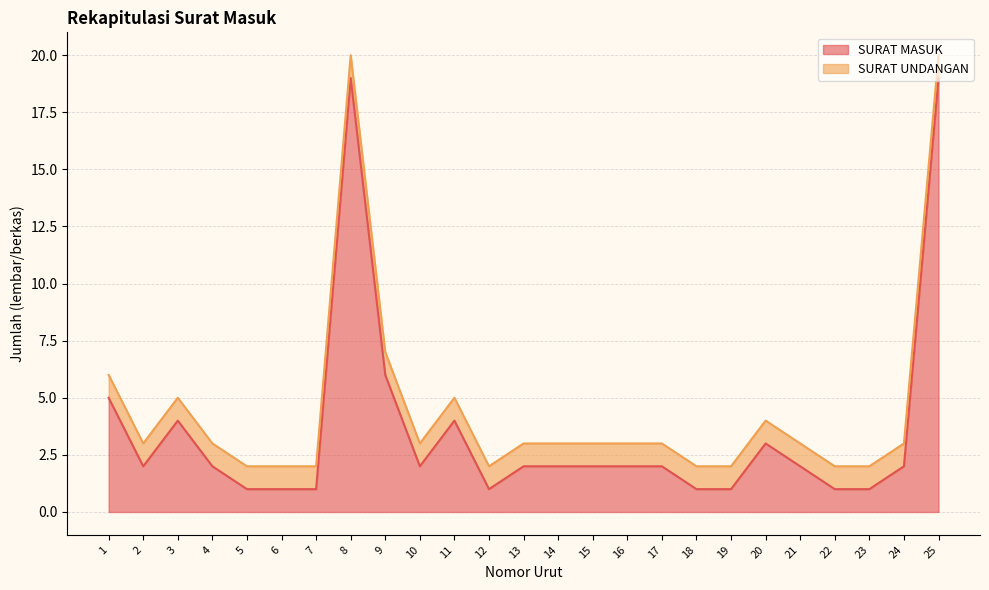

The value at 14 is 2. True or false?

True